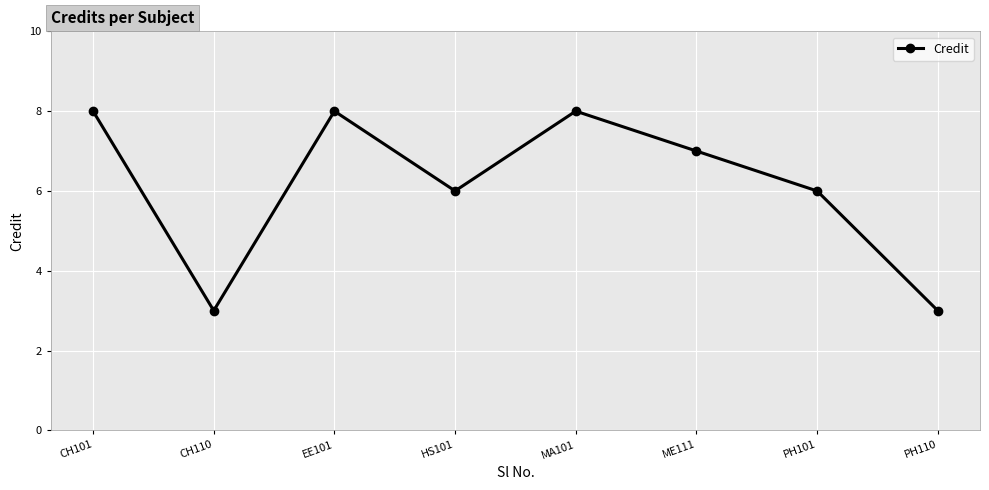

How many values are below 7?

4